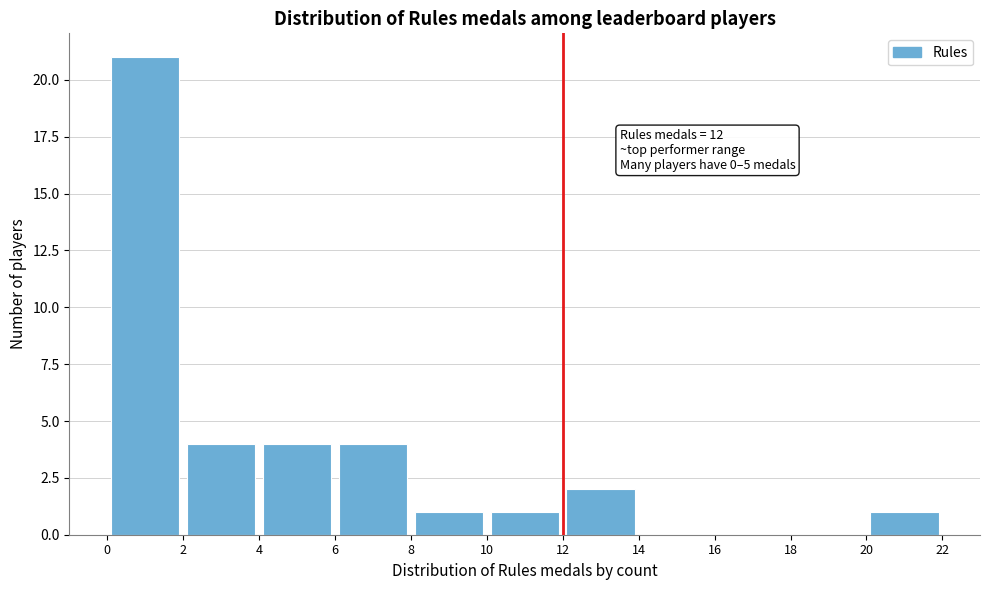

Over which range of the x-axis is the bar tallest?

0 to 2